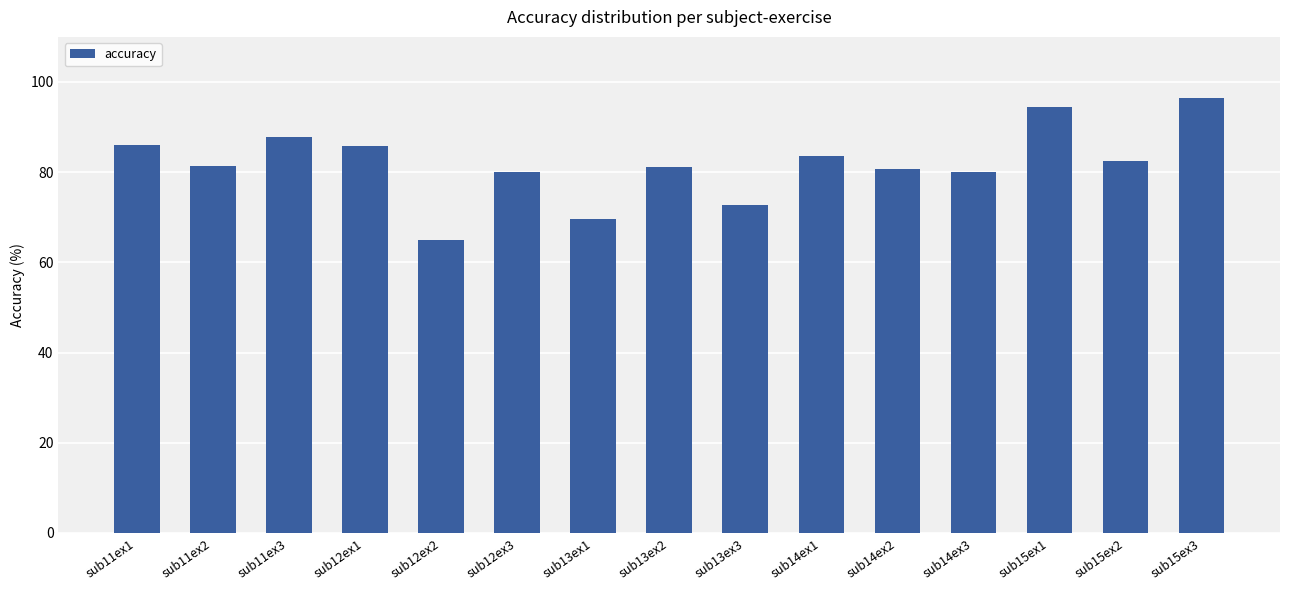

At which category does the chart reach its minimum across all series?

sub12ex2